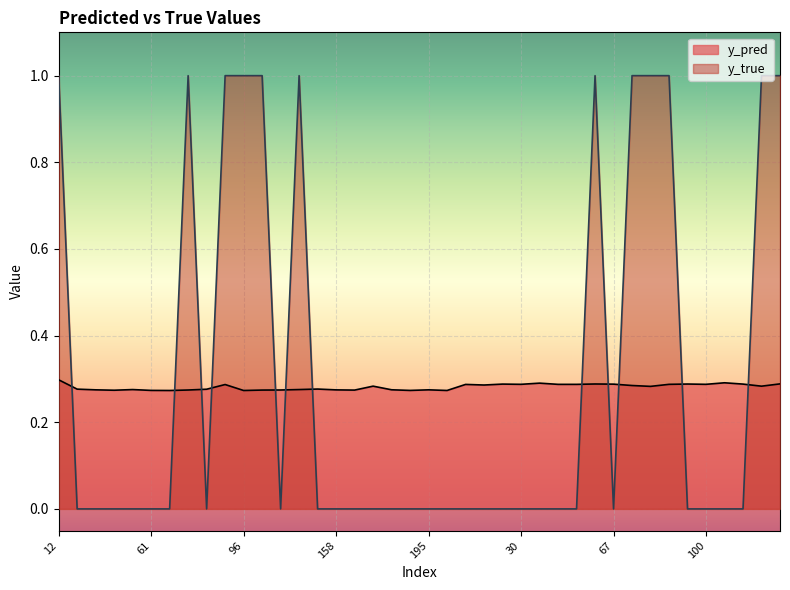

At which category does the chart reach its peak across all series?

12